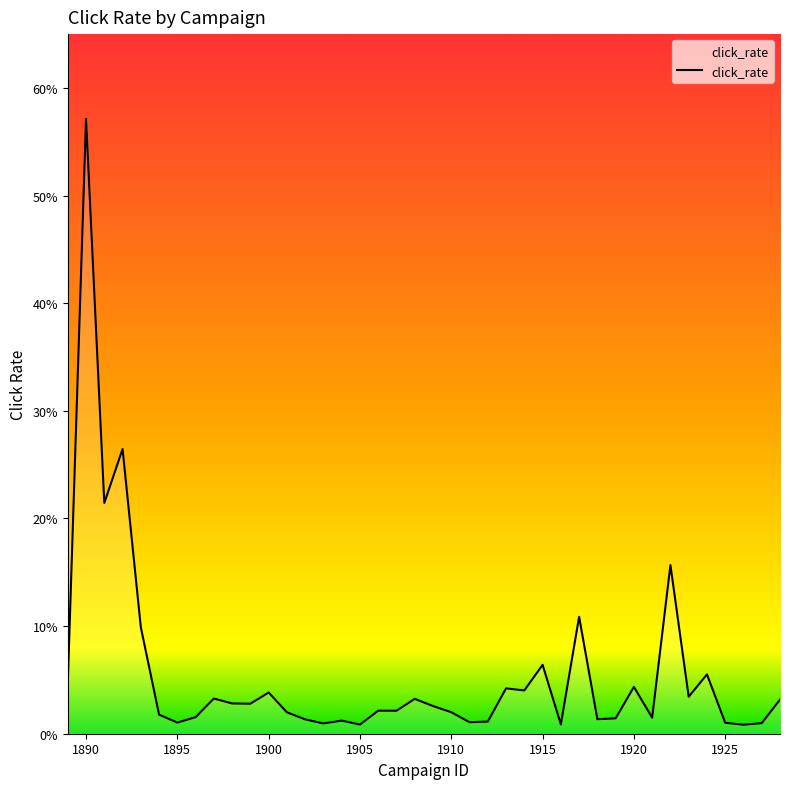

Does the chart have visible grid lines?

No